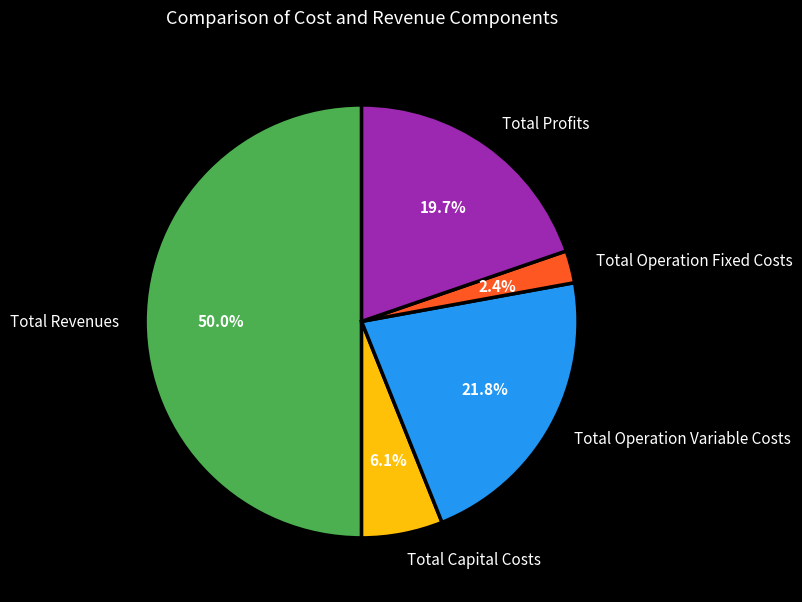

What is the total percentage of Total Operation Variable Costs and Total Profits?

41.5%